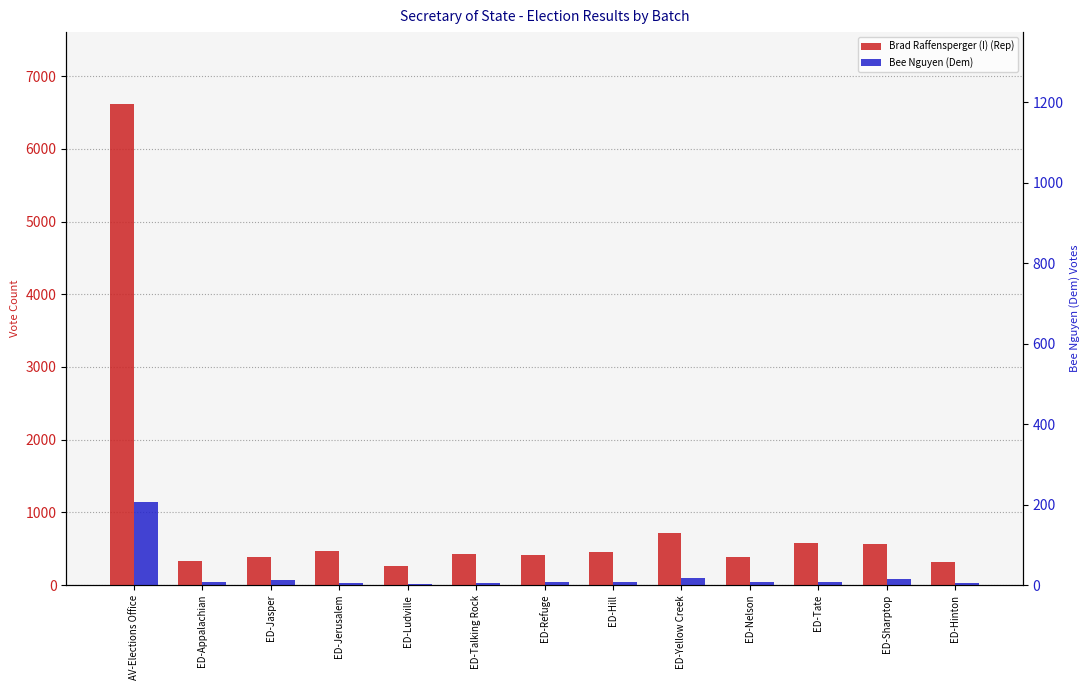

At which label does Brad Raffensperger (I) (Rep) reach its minimum?

ED-Ludville